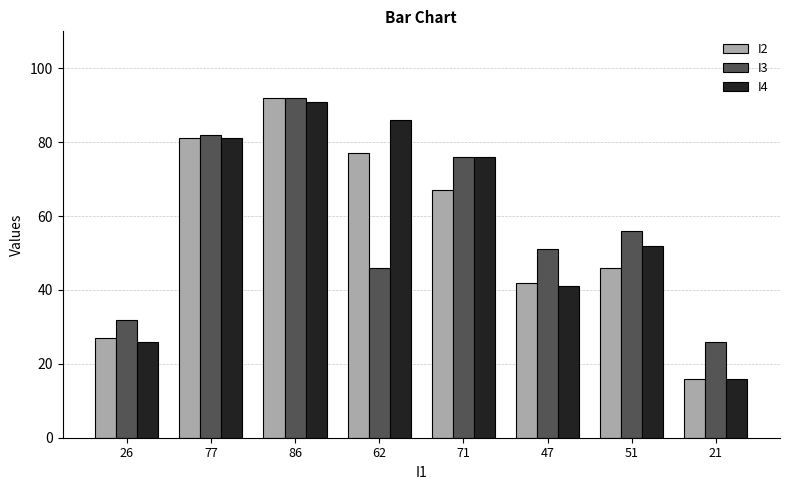

What is the label of the 5th bar from the left?

71